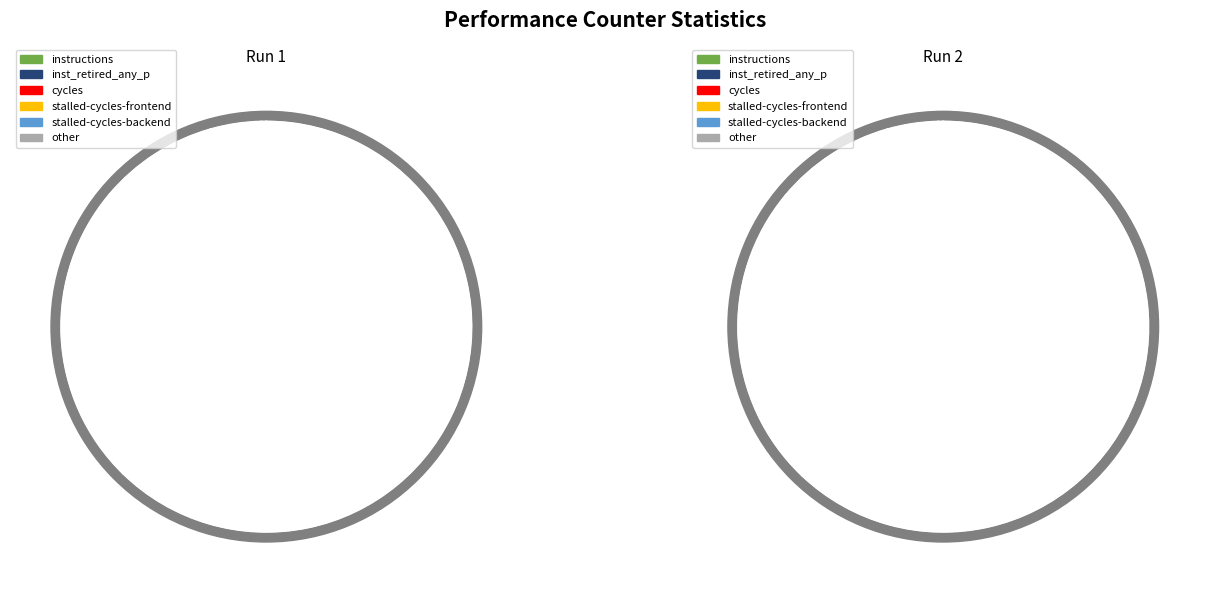

To the nearest percent, what is the average slice percentage?

10%